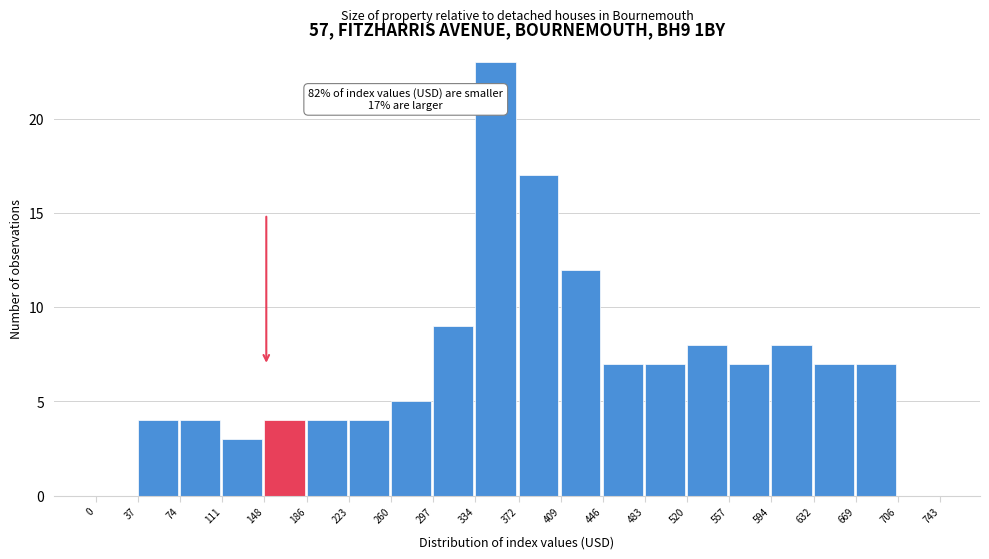

Over which range of the x-axis is the bar tallest?

334 to 372